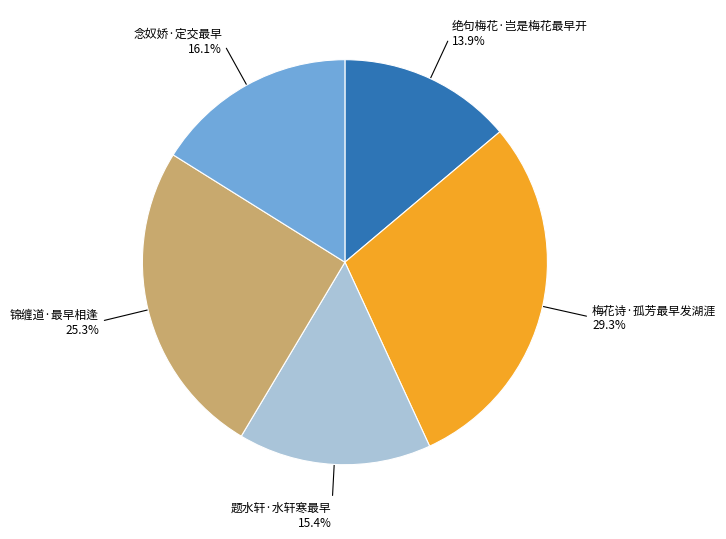

Is there any slice that represents more than half of the pie?

No